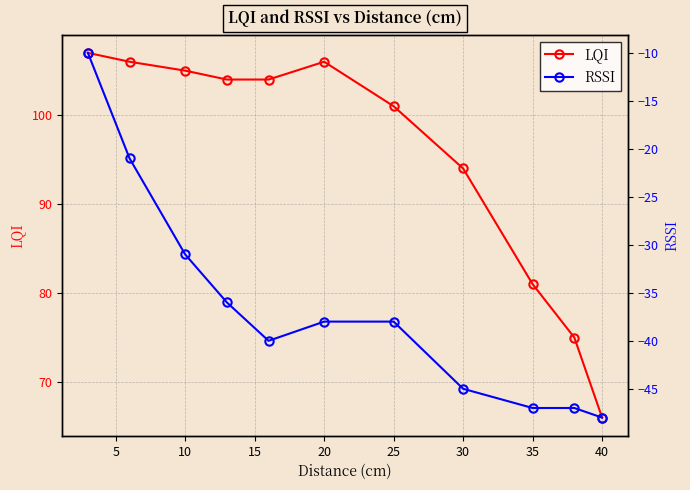

What is the difference between the second highest and second lowest values in the LQI series?

31